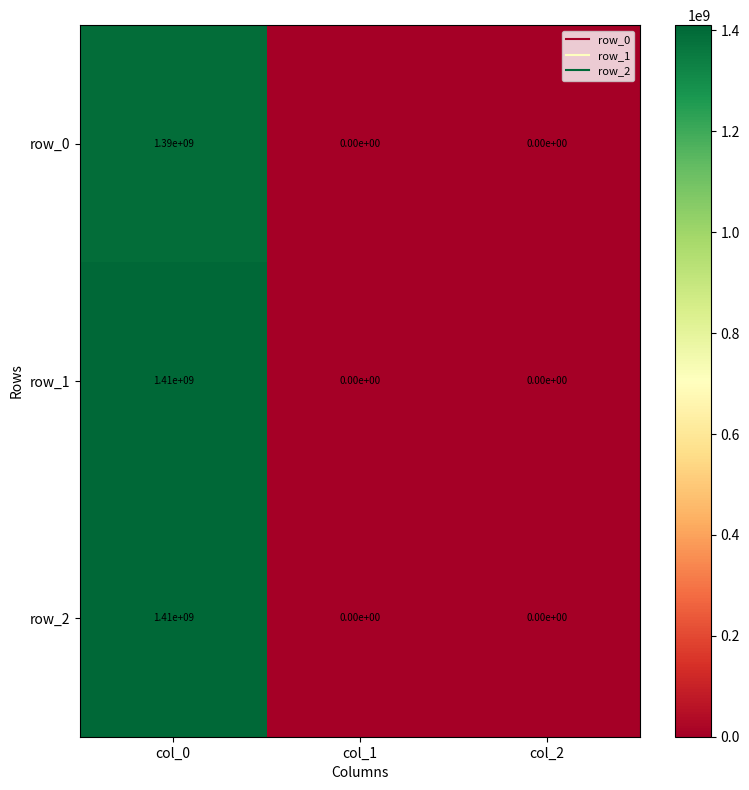

How many data points in row_1 are above 0?

1